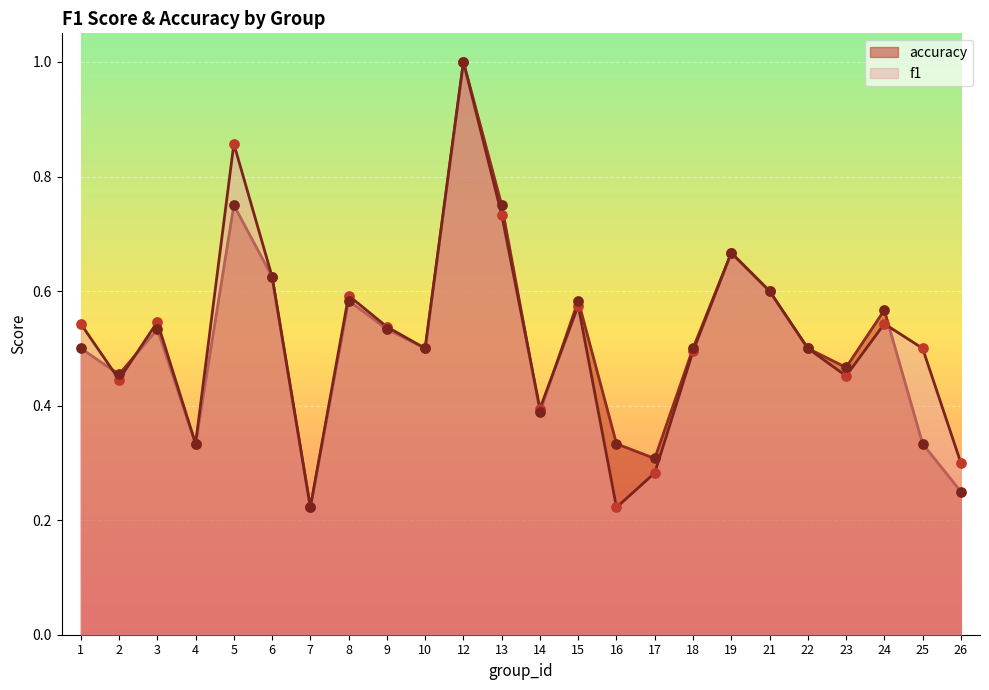

Which series has the largest total across all categories?

f1